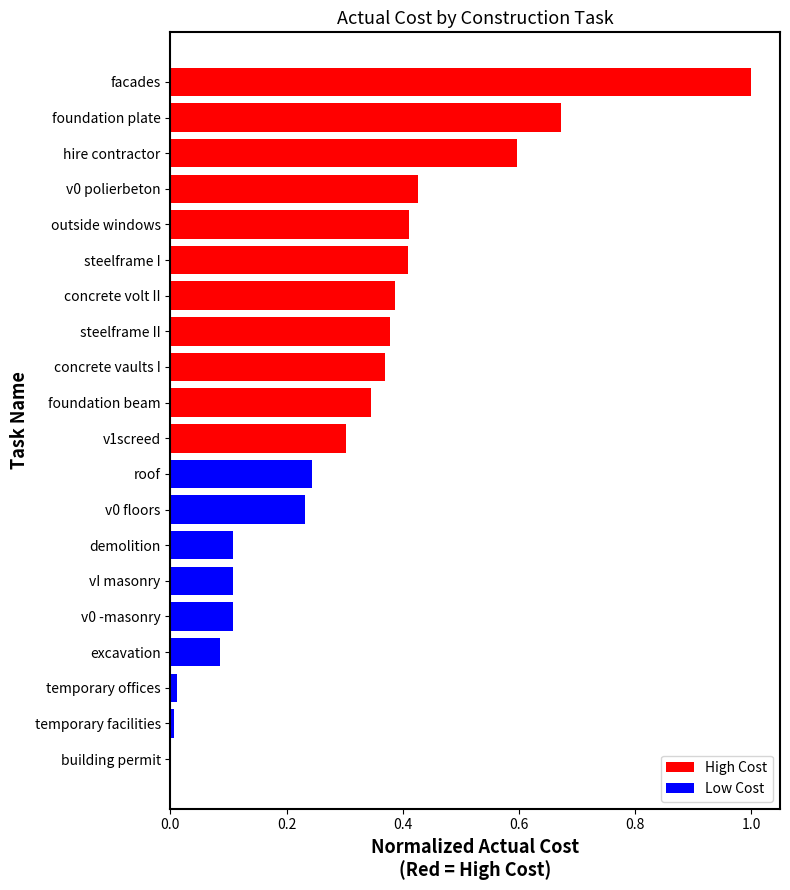

What is the change in value from demolition to hire contractor?

+0.5